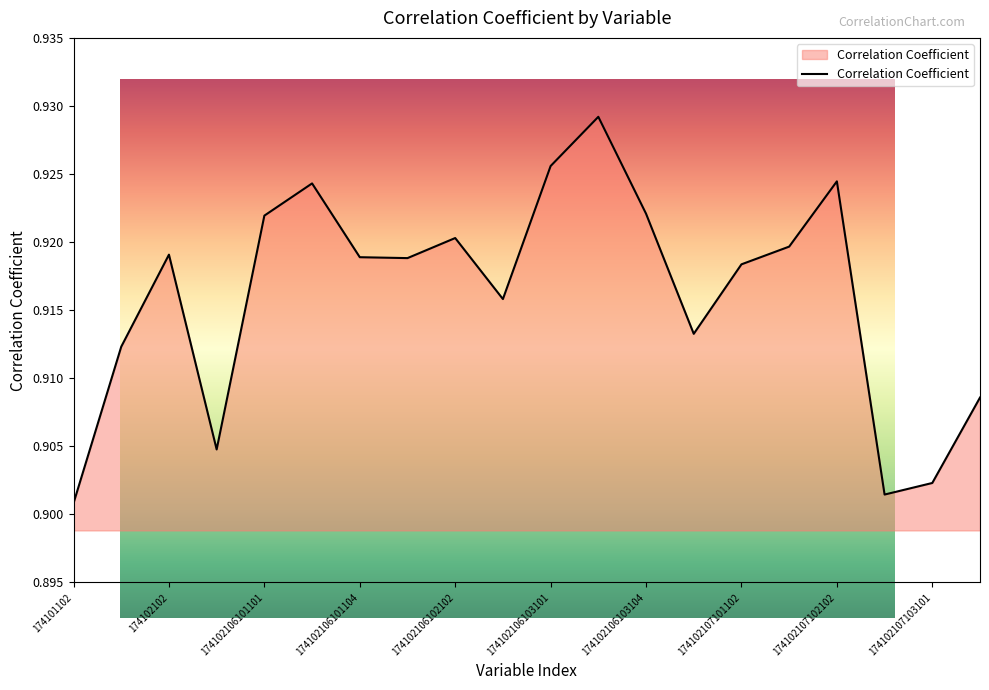

How many lines are shown in the chart?

1